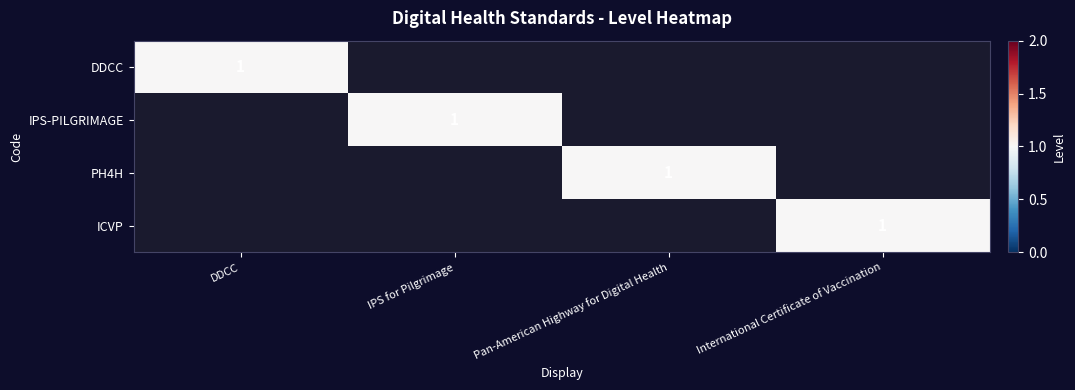

True or false: PH4H has a value of 1 at Pan-American Highway for Digital Health.

True